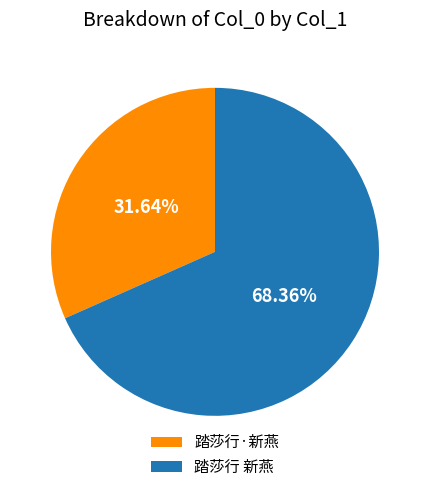

To the nearest percent, what is the difference between the 踏莎行 新燕 and 踏莎行·新燕 slice percentages?

37%